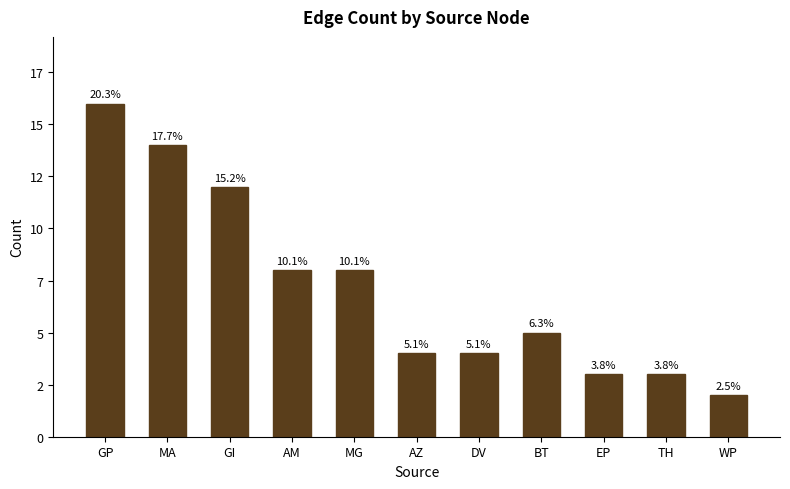

What is the sum of the values at GP and DV?

20